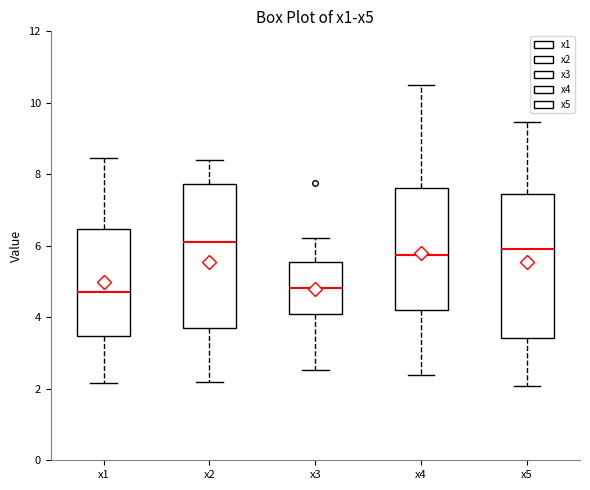

Reading left to right, read every box against the y-axis: the position of its median line, the range the box covers, and the ends of its whiskers. The values are not printed on the chart, so give them approximately, as read against the axis.

x1: median 4.8, box 3.4 to 6.4, whiskers 2.2 to 8.4
x2: median 6.0, box 3.8 to 7.8, whiskers 2.2 to 8.4
x3: median 4.8, box 4.0 to 5.6, whiskers 2.6 to 6.2
x4: median 5.8, box 4.2 to 7.6, whiskers 2.4 to 10.6
x5: median 6.0, box 3.4 to 7.4, whiskers 2.0 to 9.4